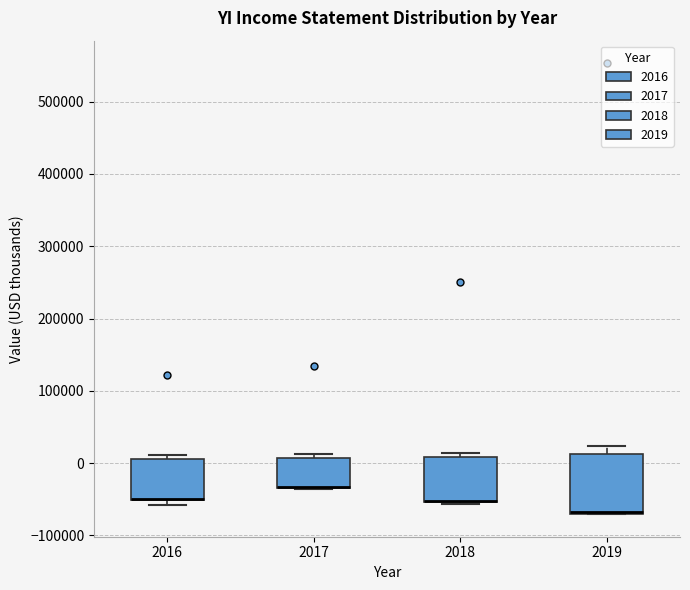

Where is the lower edge of the box at x = 2017 on the y-axis? The values are not printed on the chart, so give them approximately, as read against the axis.

-30000